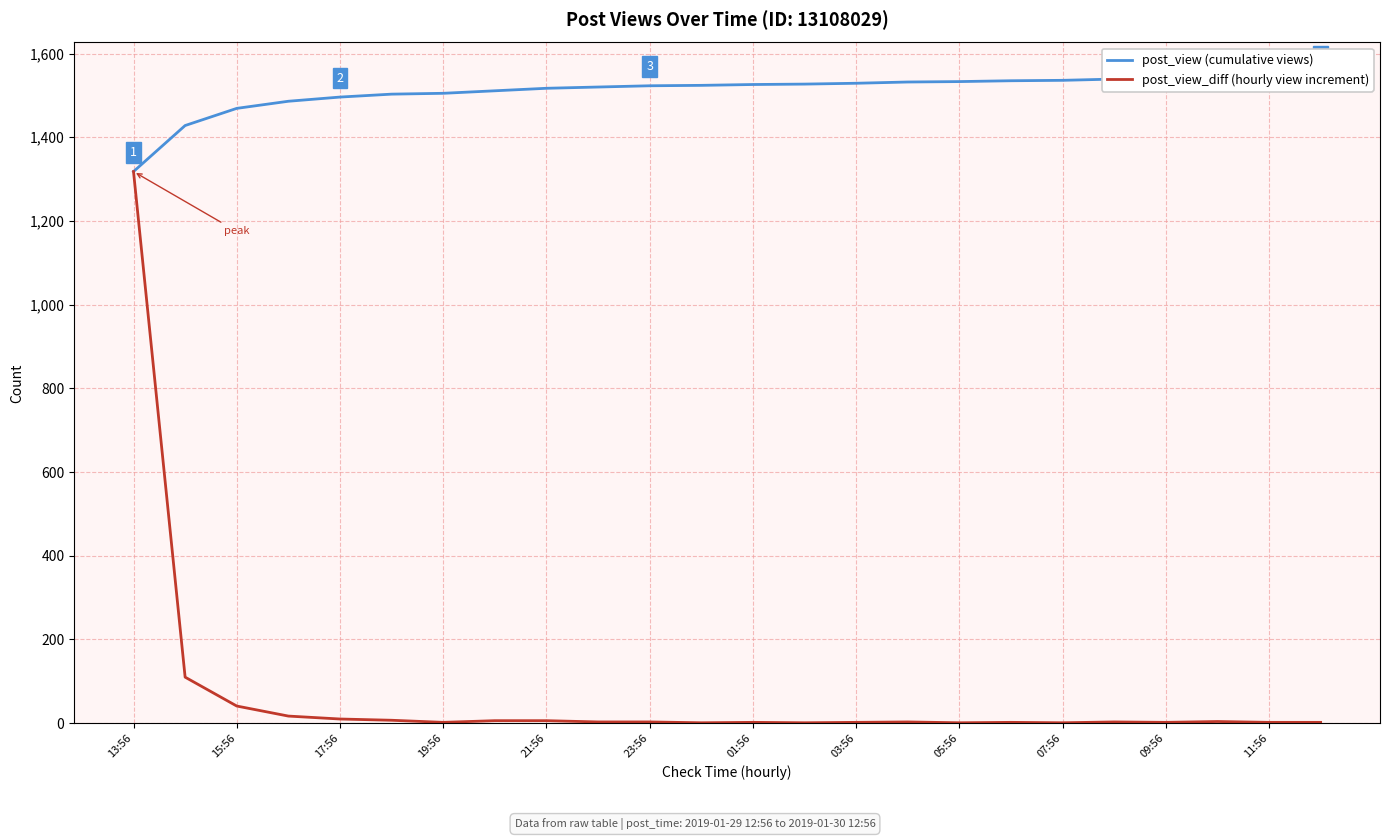

What is the highest value of the post_view_diff (hourly view increment) series?

1318